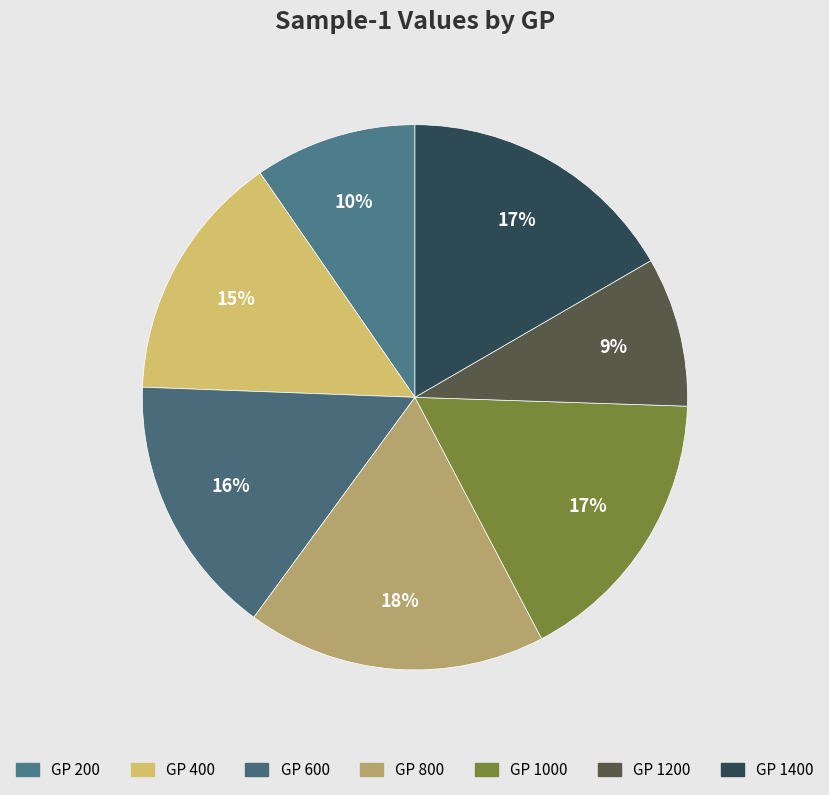

To the nearest percent, what is the average slice percentage?

14%